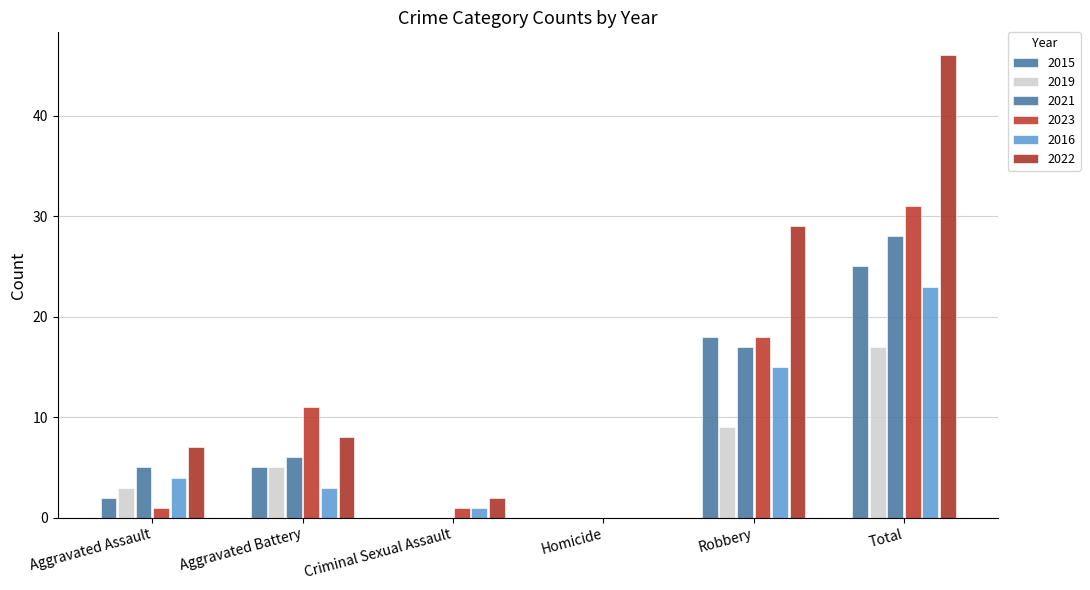

True or false: 2016 has a value of 8 at Total.

False